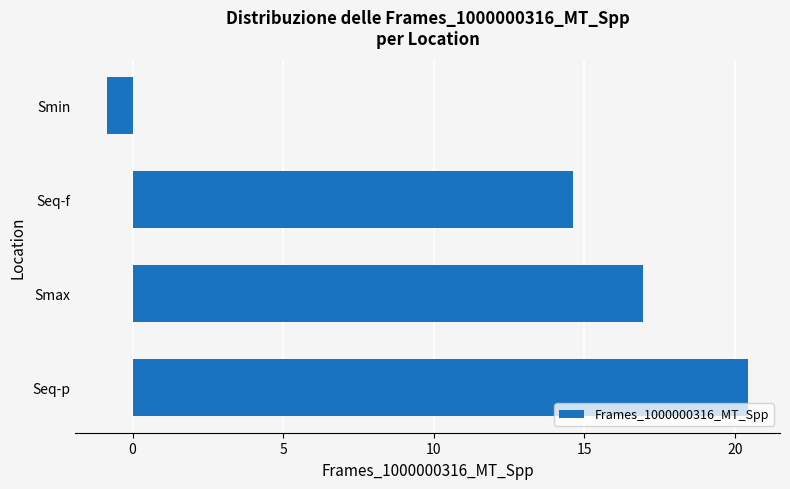

What is the ratio of the value at Seq-p to the value at Seq-f?

1.4